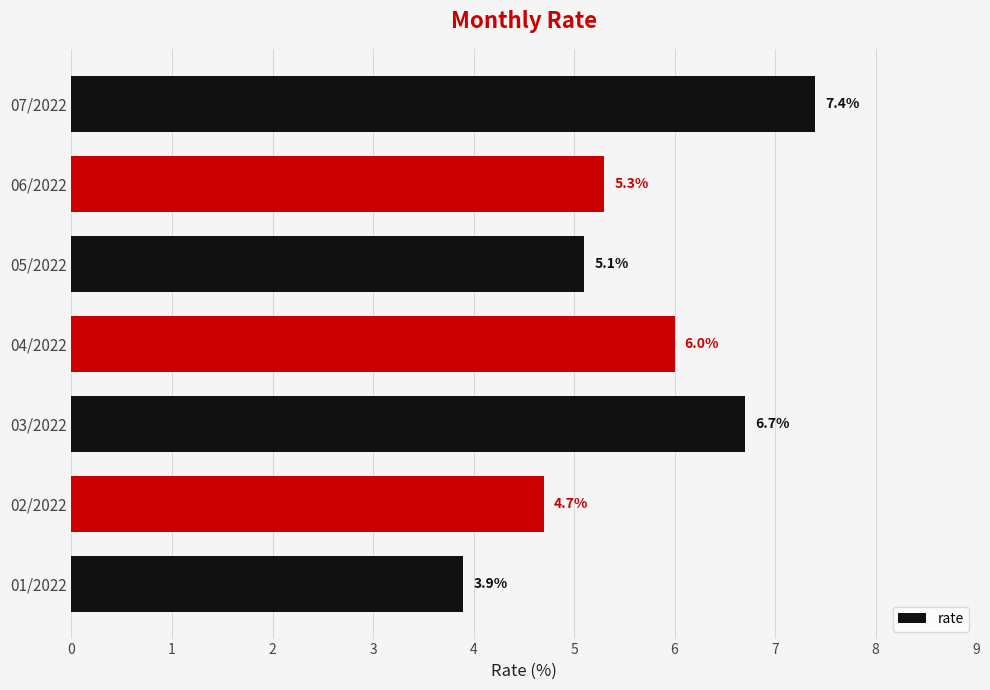

Are the bars grouped side by side (vs. stacked)?

No